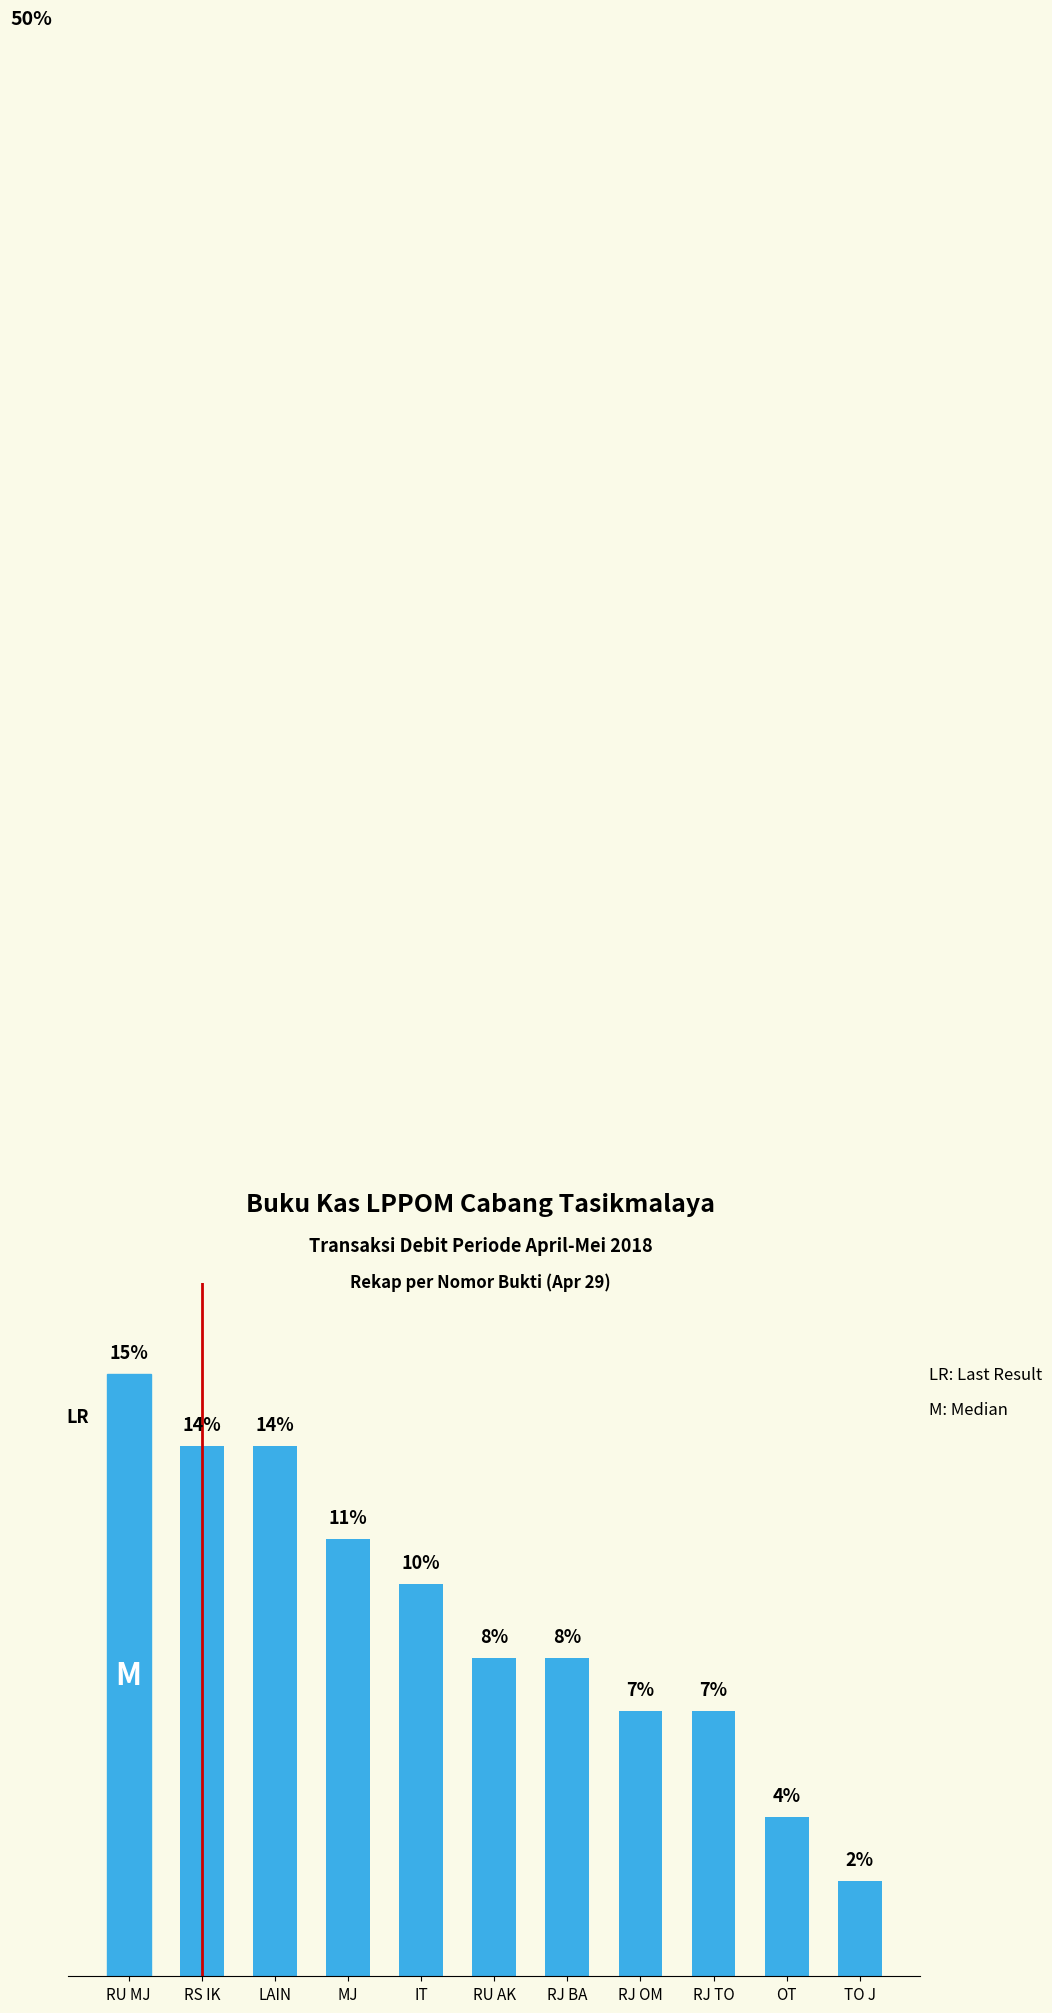

Rank the categories by value from highest to lowest.

RU MJ, RS IK, LAIN, MJ, IT, RU AK, RJ BA, RJ OM, RJ TO, OT, TO J